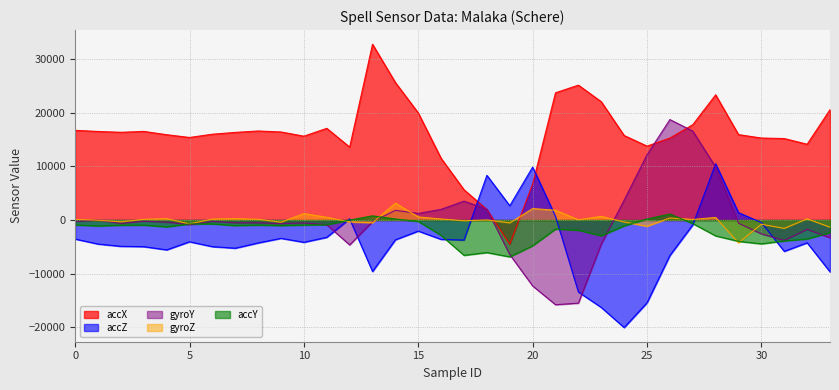

What is the sum of the gyroY values at 11 and 16?

1109